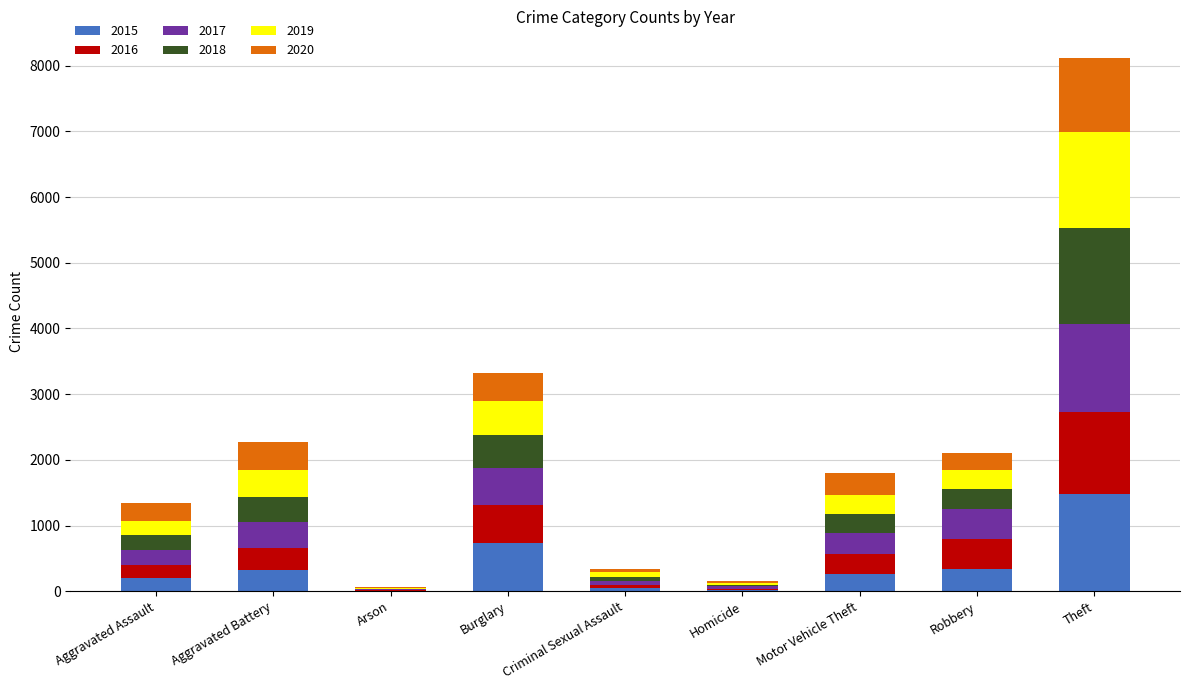

What is the sum of all 2015 values?

3392